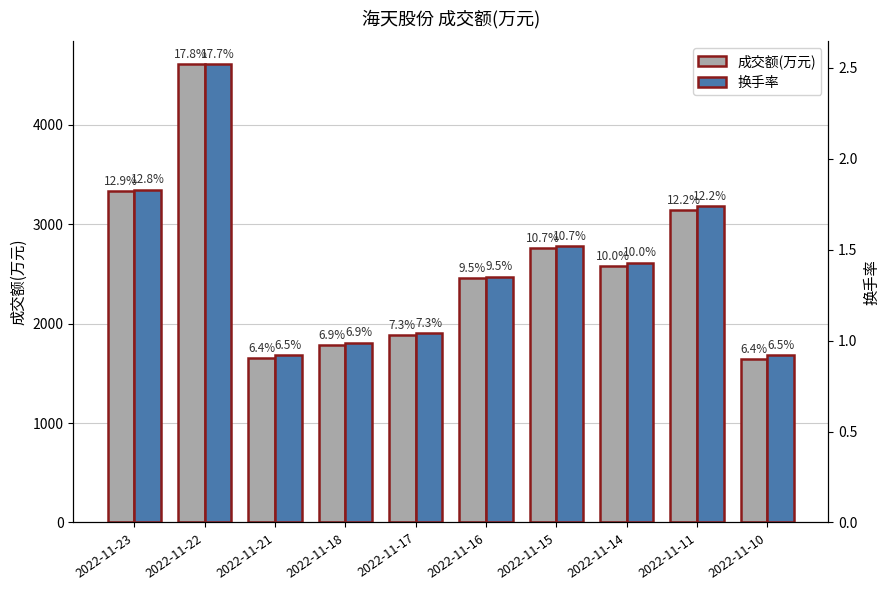

Which series has the widest spread of values?

成交额(万元)